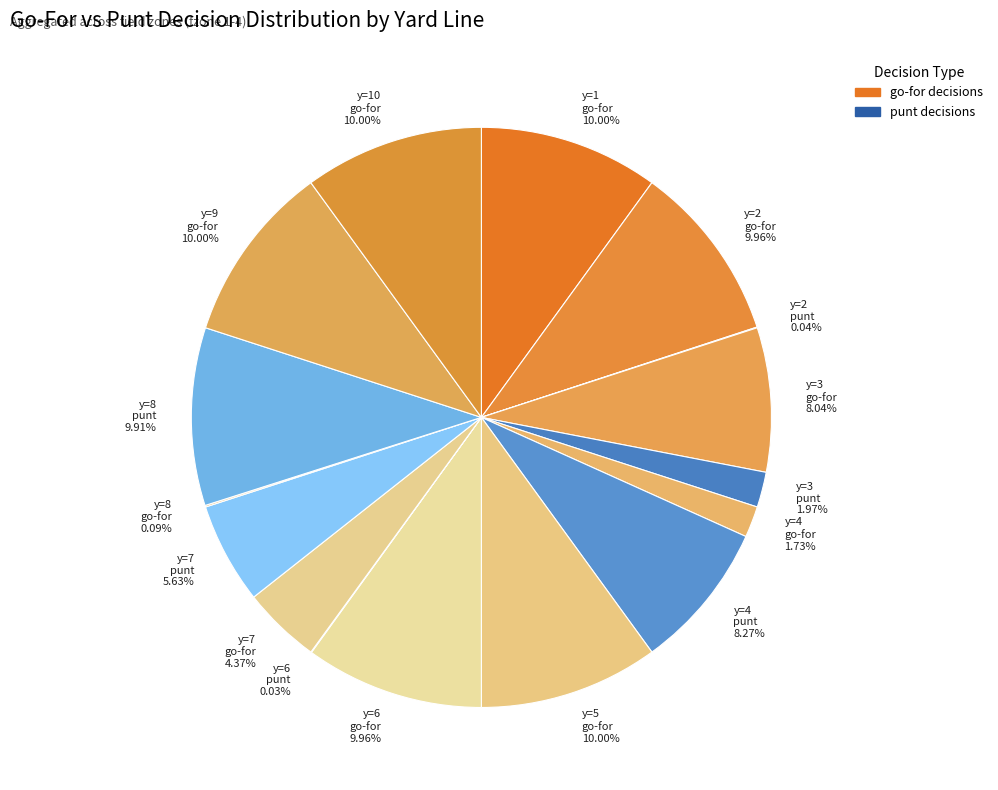

Is there any slice that represents more than half of the pie?

No